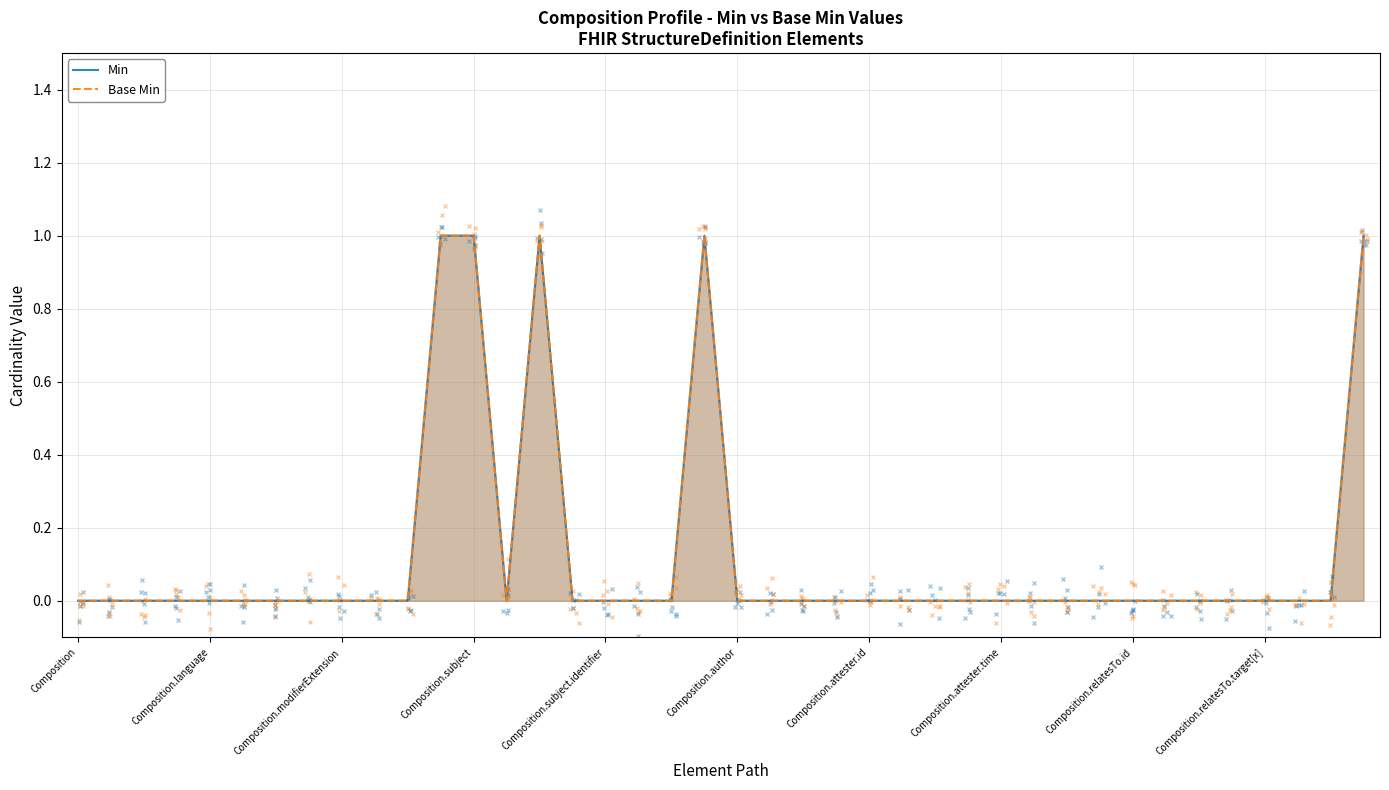

Where is the first local minimum for Base Min?

13